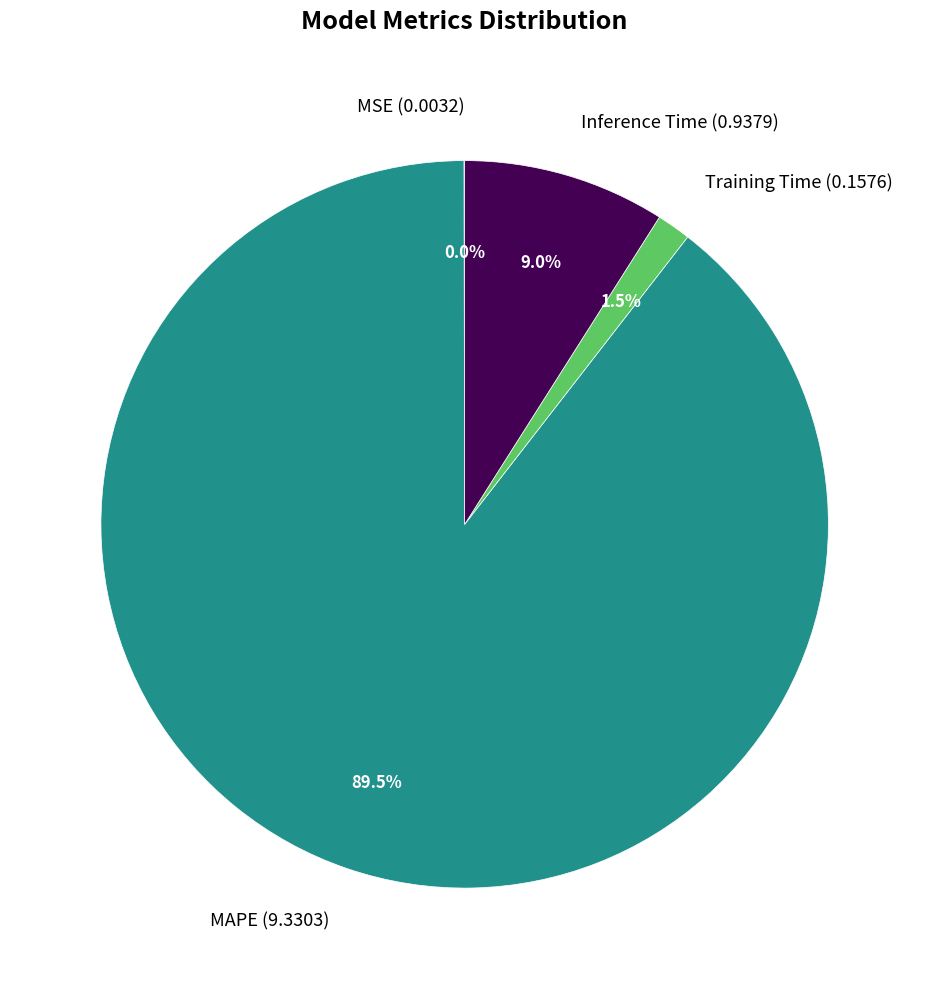

Which category has the biggest portion of the pie?

MAPE